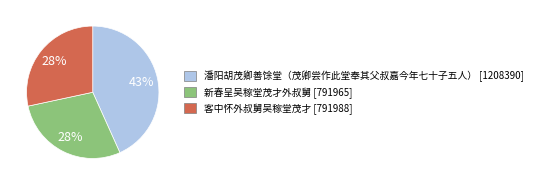

How many segments does this pie chart have?

3